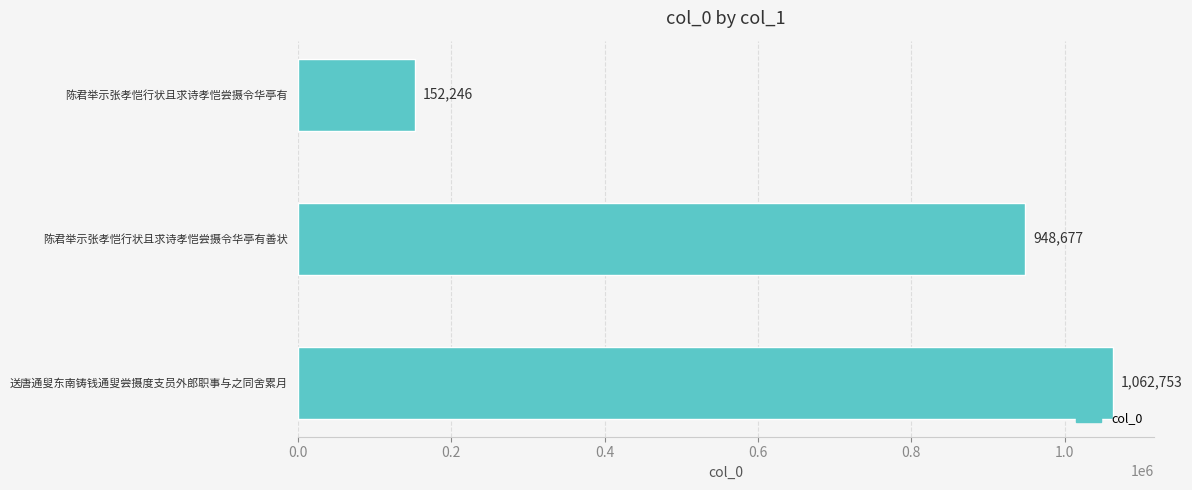

Is it true that the value at 陈君举示张孝恺行状且求诗孝恺尝摄令华亭有 is 152246?

True